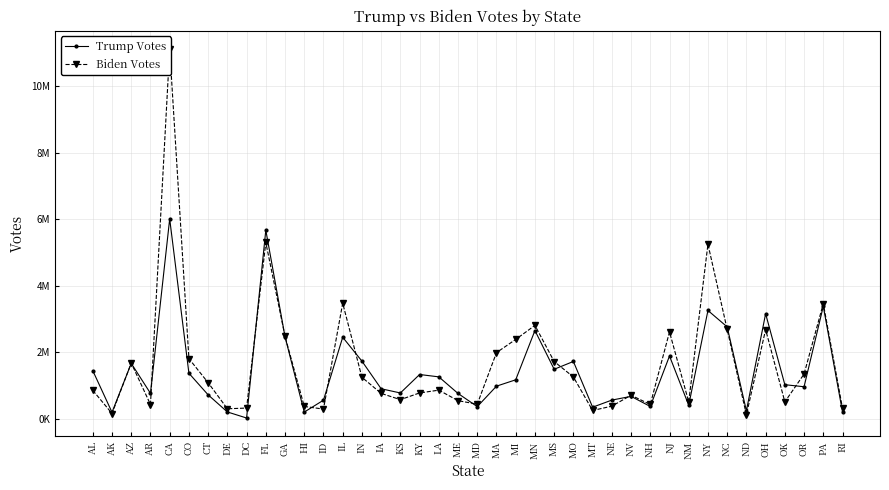

At which category does Biden Votes reach its first local peak?

AZ